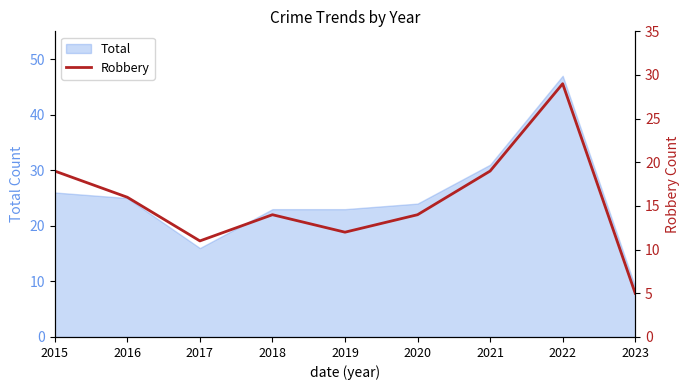

How many data points are above 14?

4